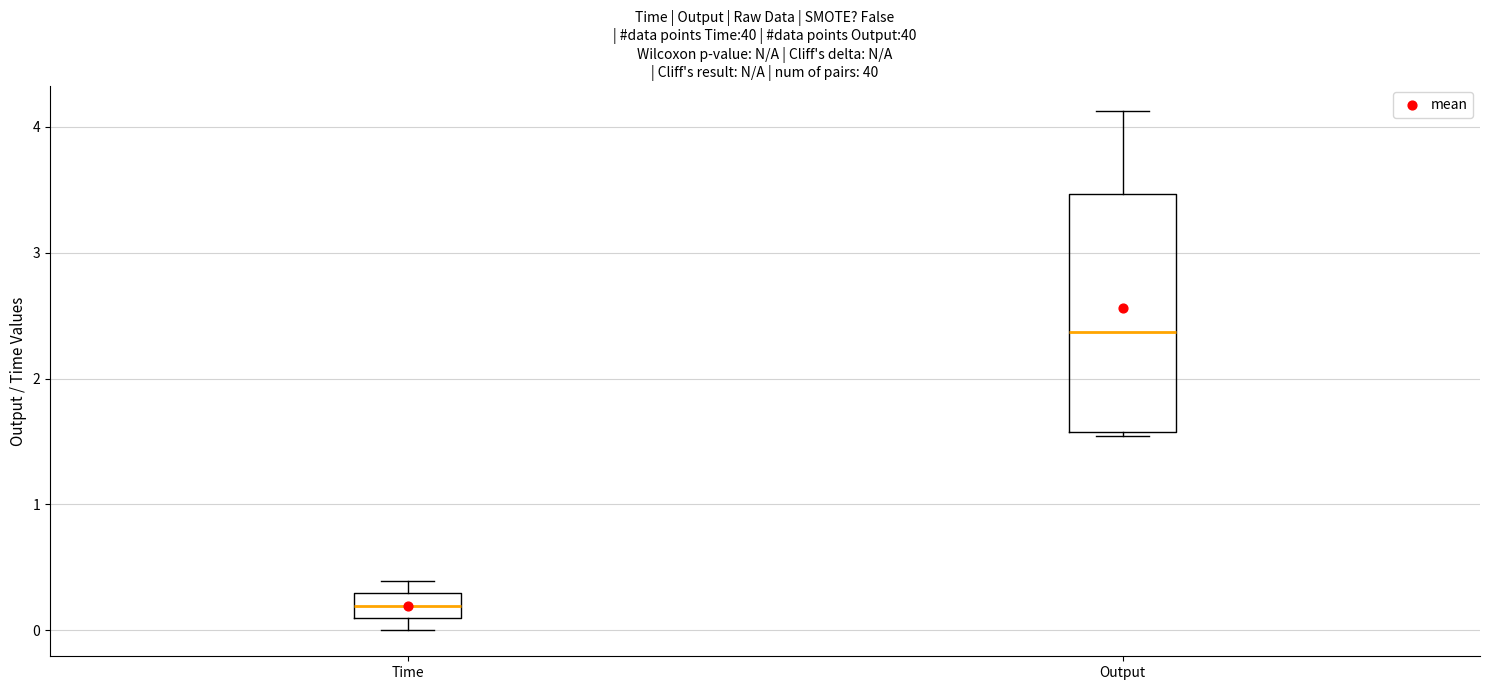

Which box is the tallest, from its lower edge to its upper edge?

Output